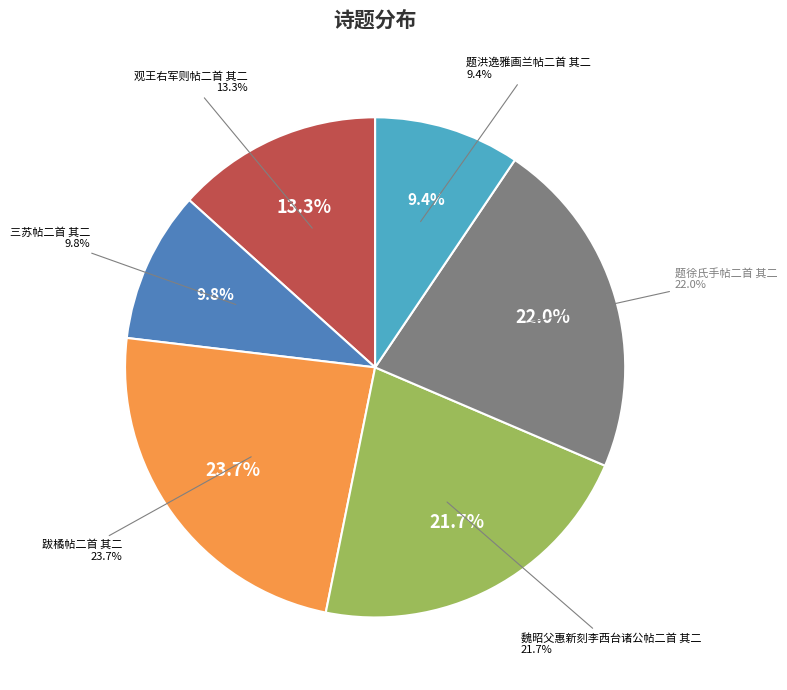

True or false: 题洪逸雅画兰帖二首 其二 accounts for 4% of the total.

False